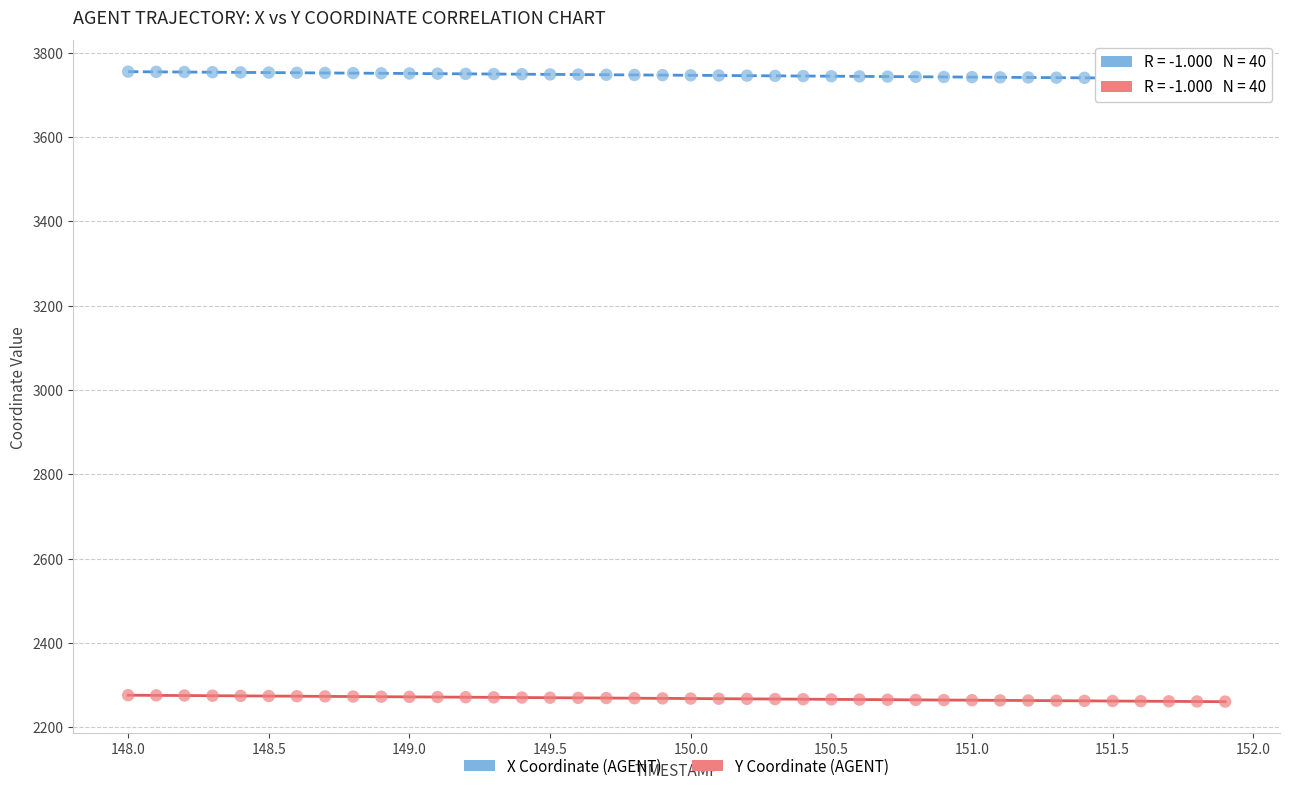

Which series reaches the minimum Y coordinate?

Y Coordinate (AGENT)